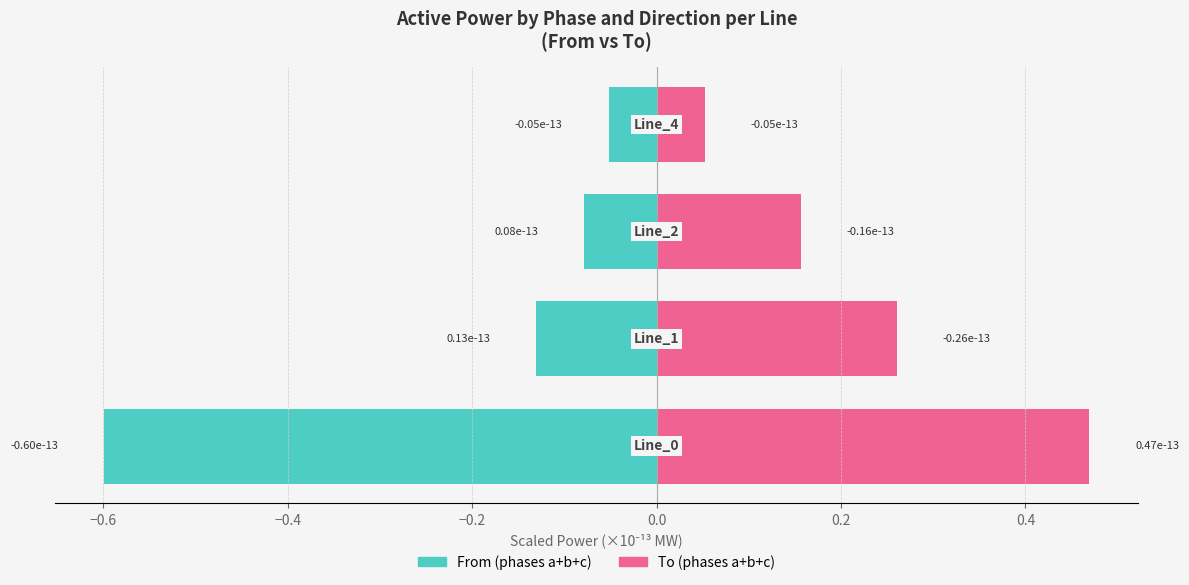

What is the sum of all From (phases a+b+c) values?

-0.9